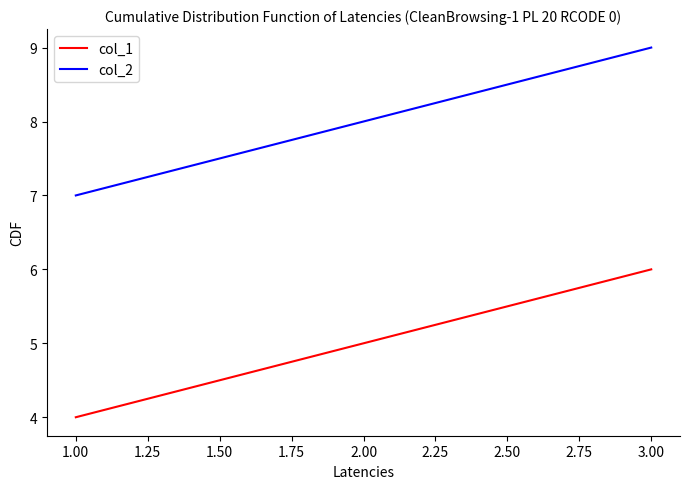

The col_1 series shows 5 at 2.00. True or false?

True